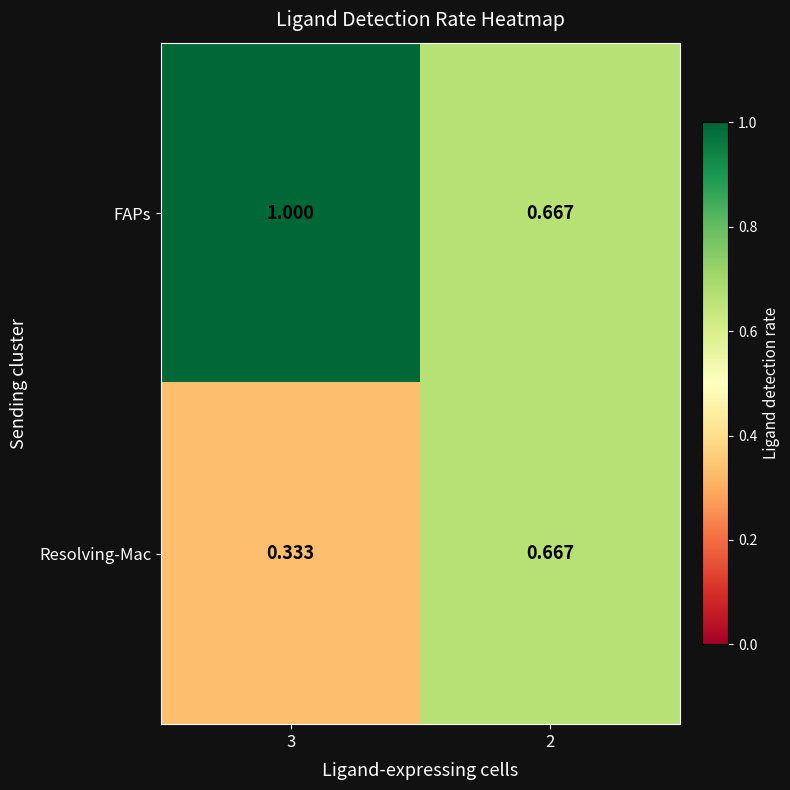

List the series in order of their overall mean, highest first.

FAPs, Resolving-Mac